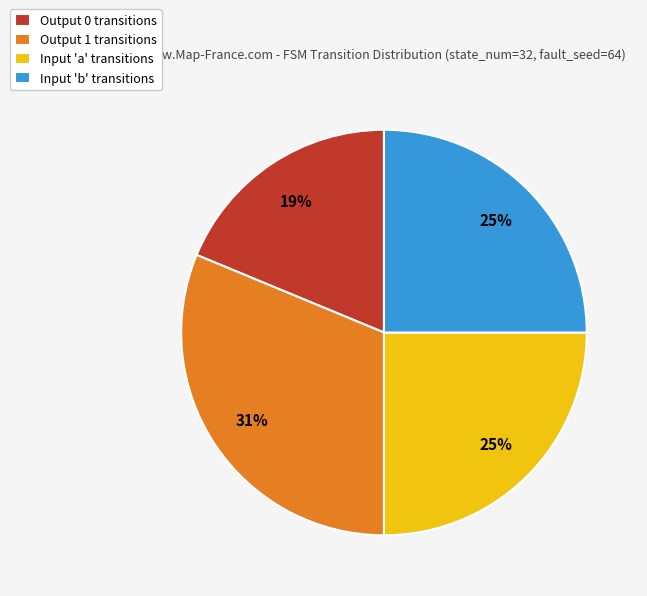

Between Output 1 transitions and Input 'b' transitions, which is larger?

Output 1 transitions